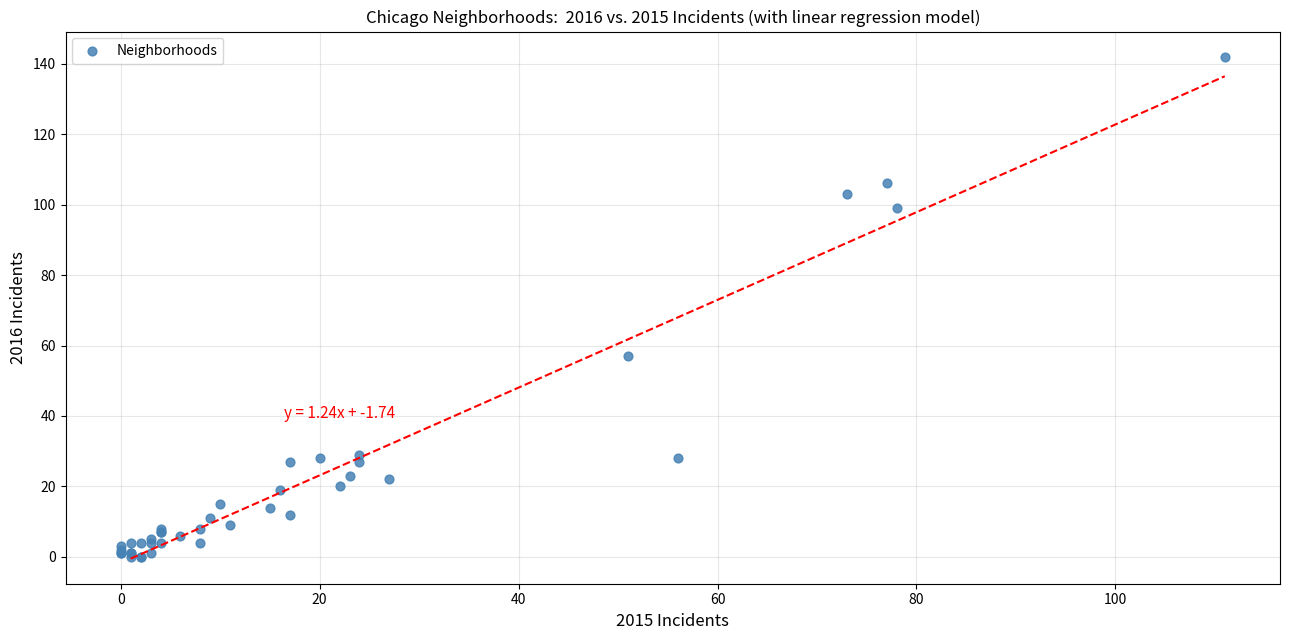

What Y value in the scatter plot is closest to 71?

57